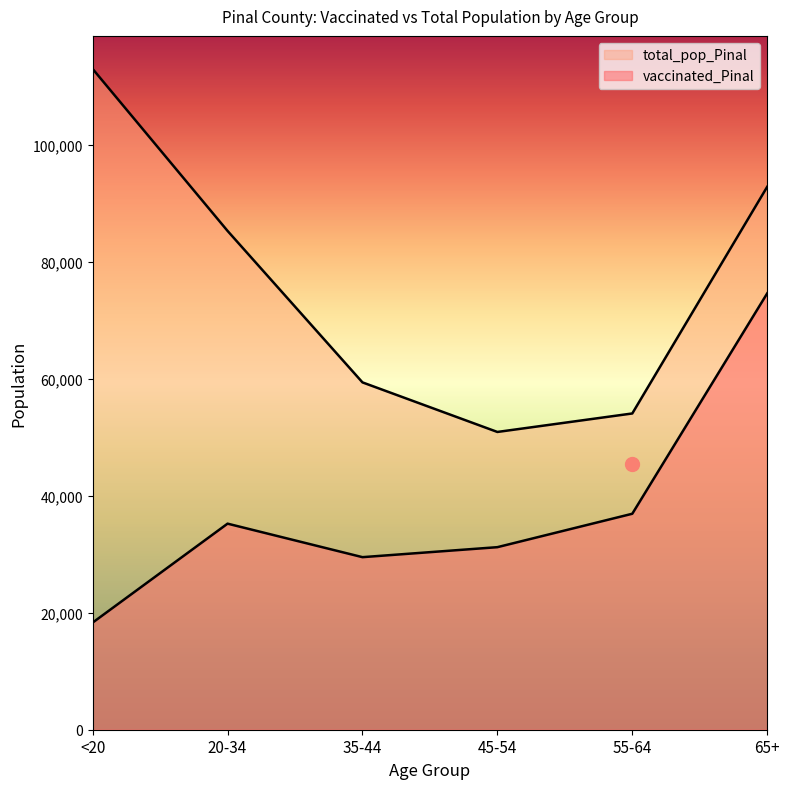

What position from the left is <20?

1